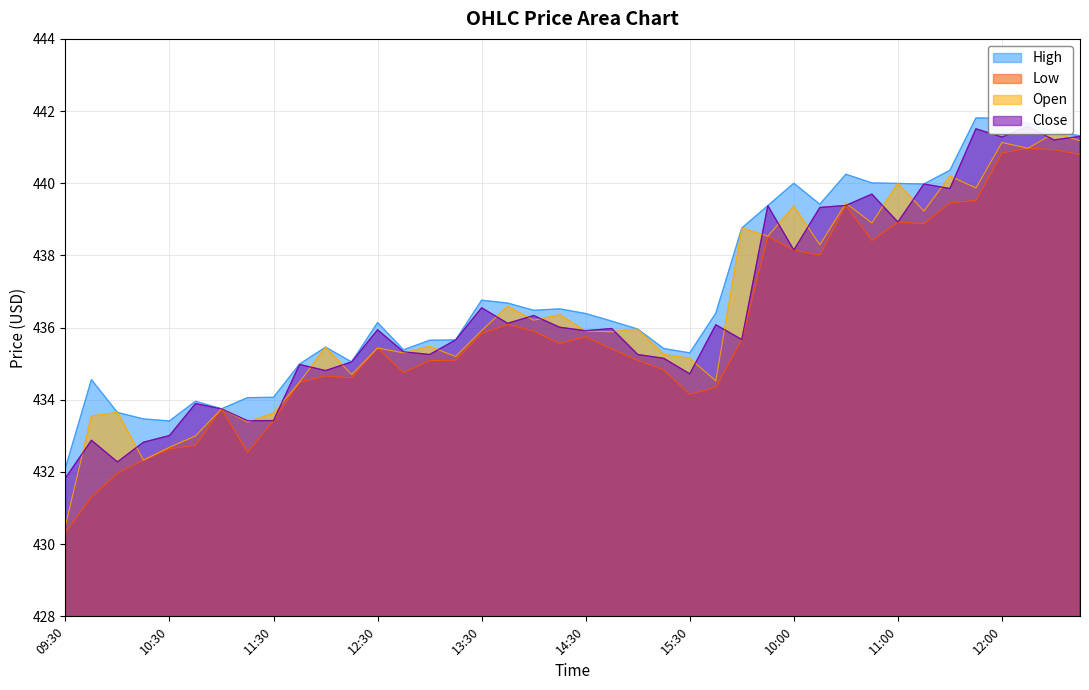

True or false: Low has more than 2 interior local peaks.

True